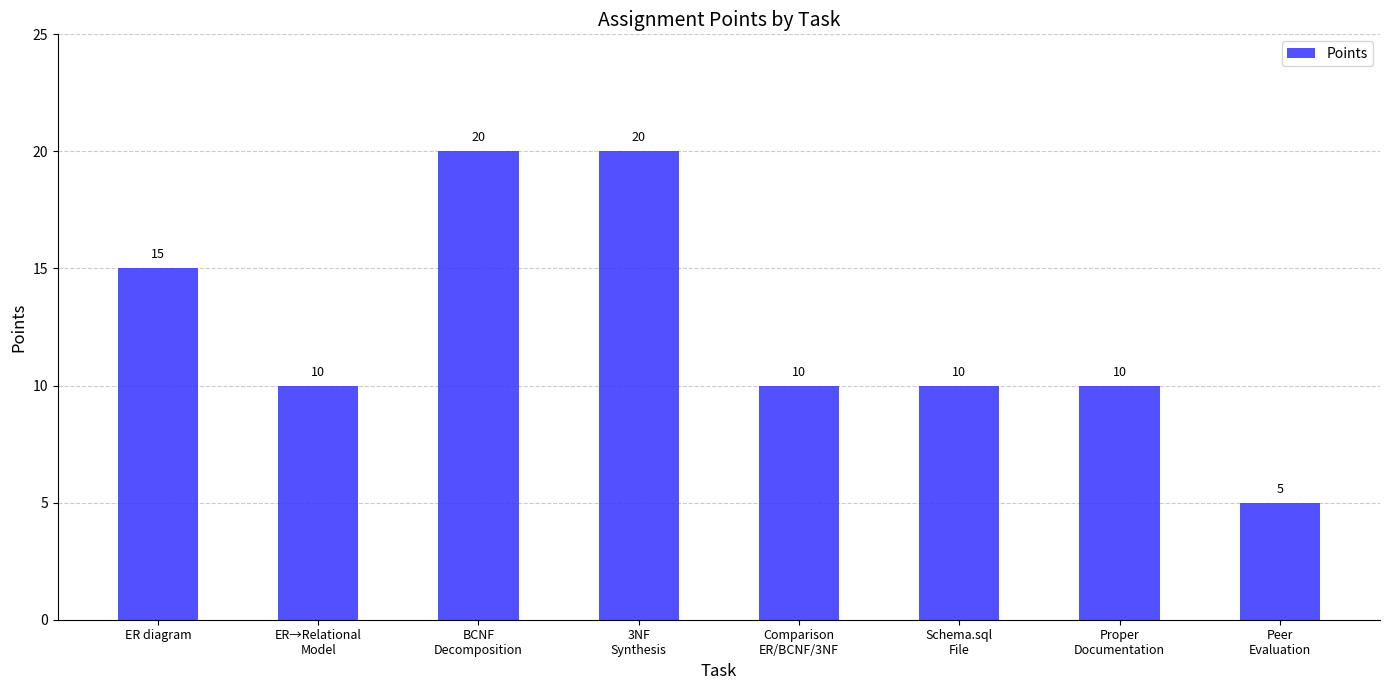

What is the sum of all values?

100